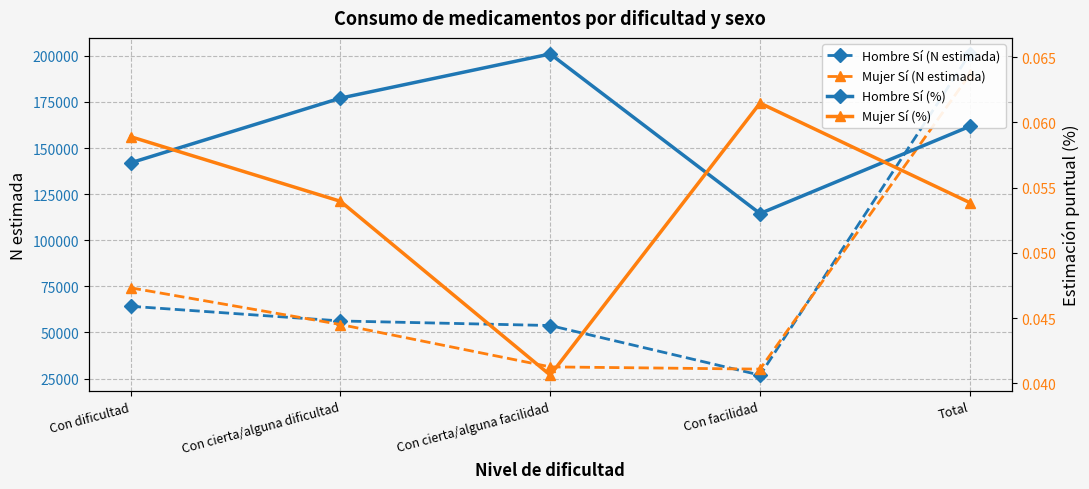

What is the spread (max minus min) of values at Con cierta/alguna facilidad?

53757.0